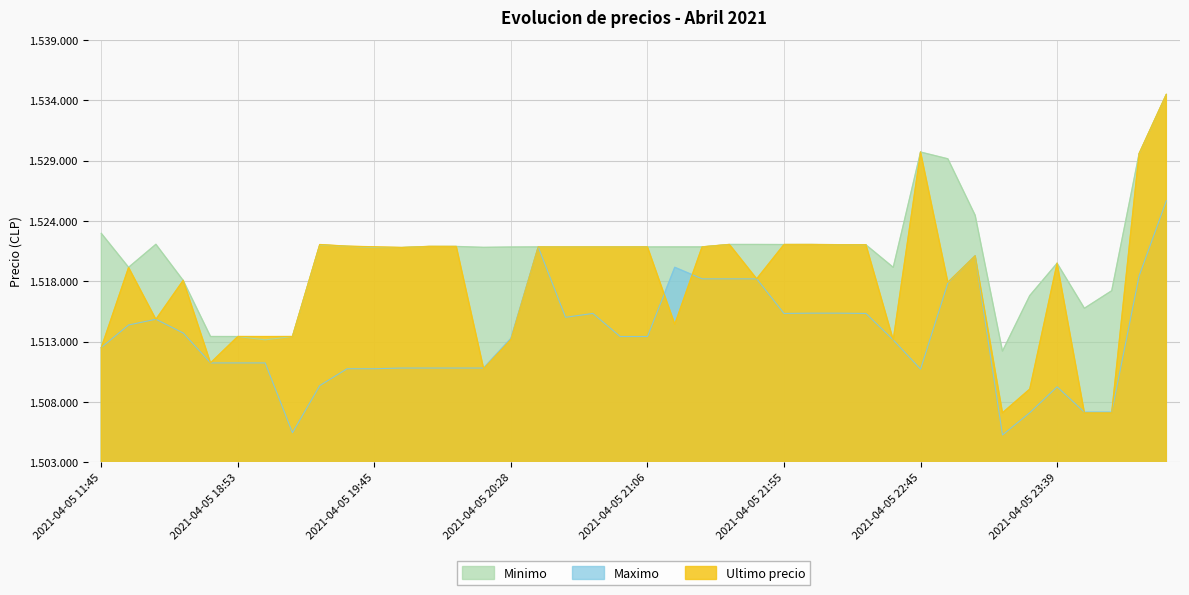

List the series in order of their overall mean, lowest first.

Maximo, Ultimo precio, Minimo